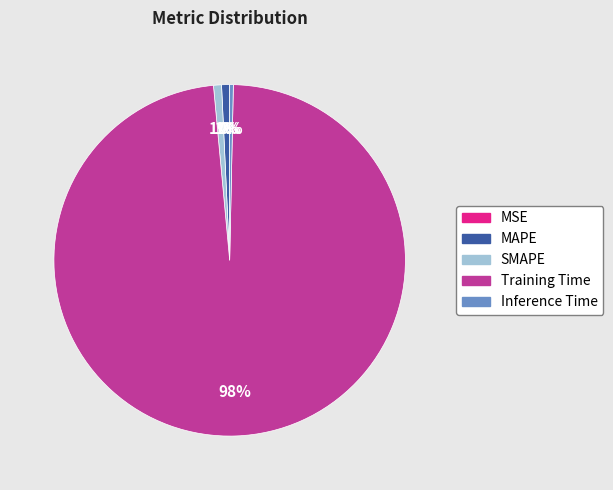

True or false: Inference Time accounts for 14% of the total.

False